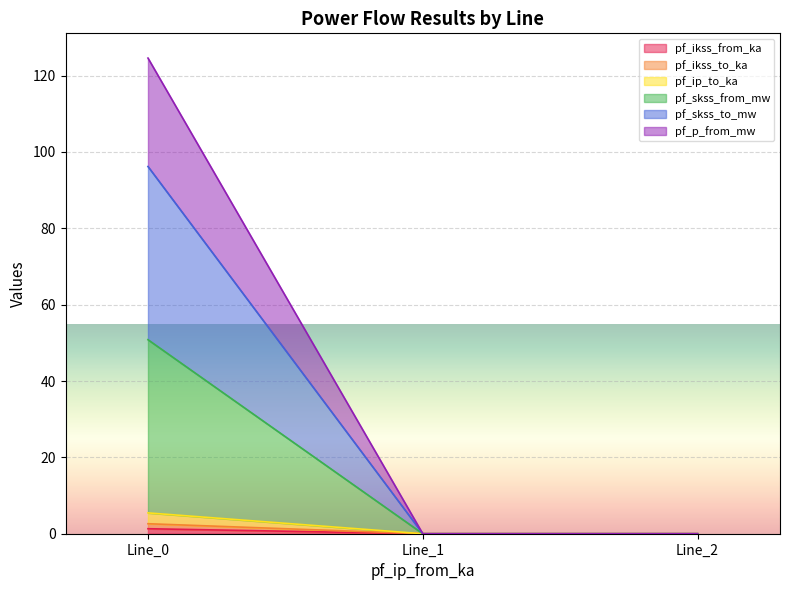

Which has a higher value, Line_2 or Line_1?

Line_2